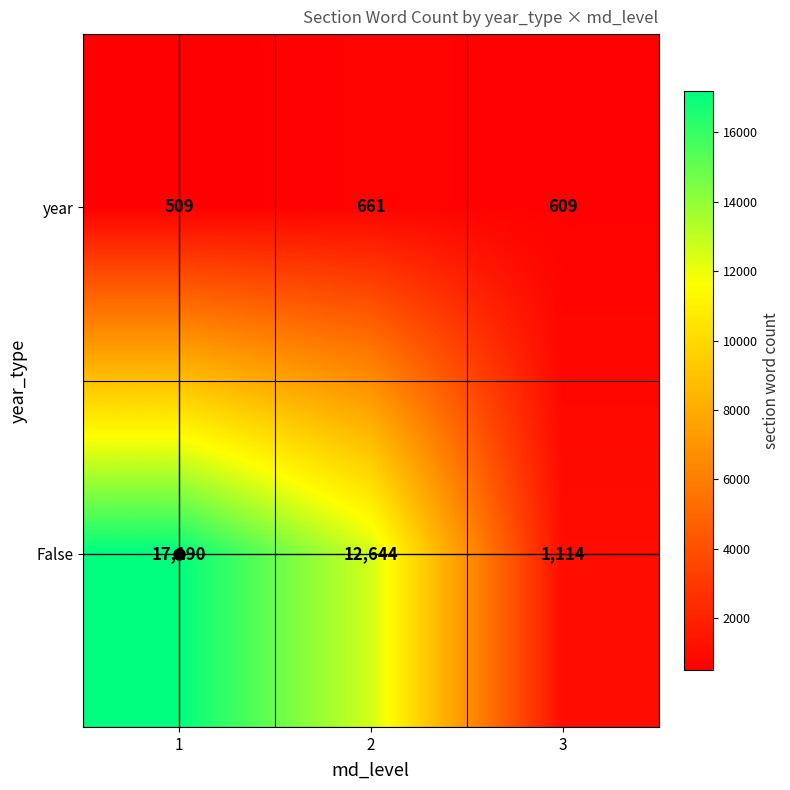

Which series has the largest total across all categories?

False